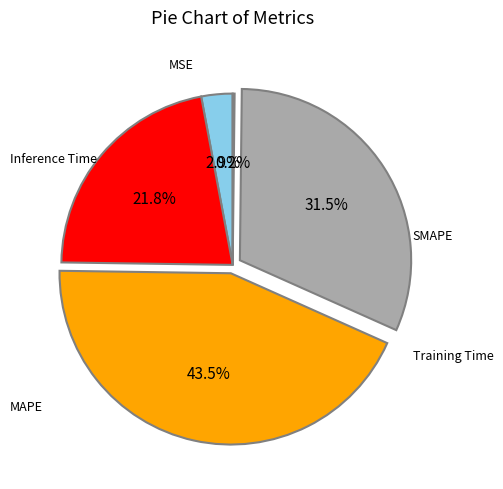

Is there any slice that represents more than half of the pie?

No